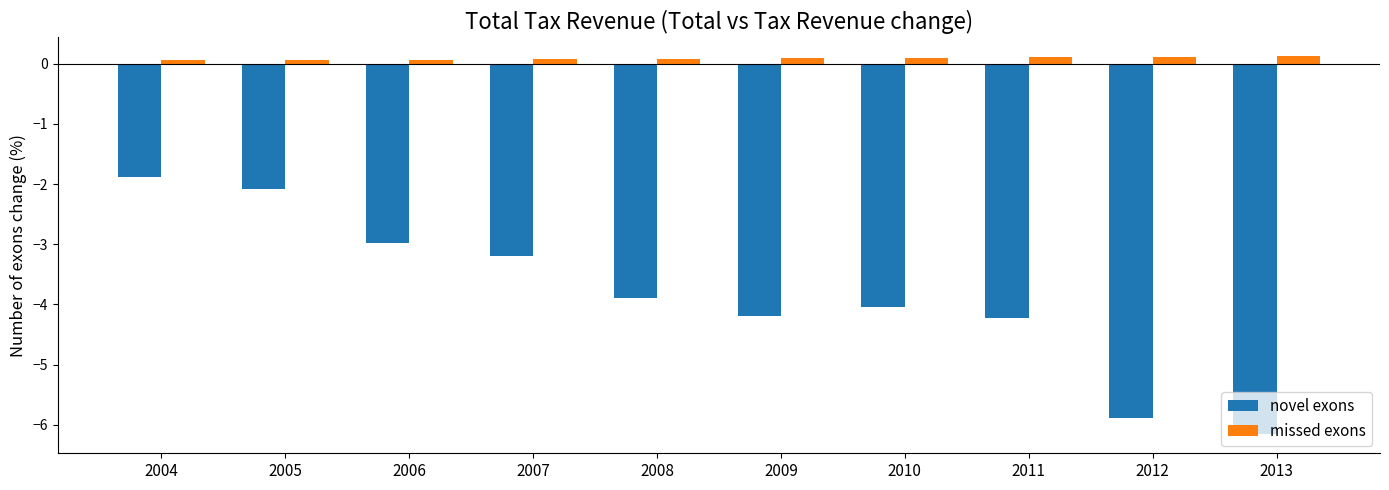

What is the value of the novel exons bar at the 5th from the left?

-3.9